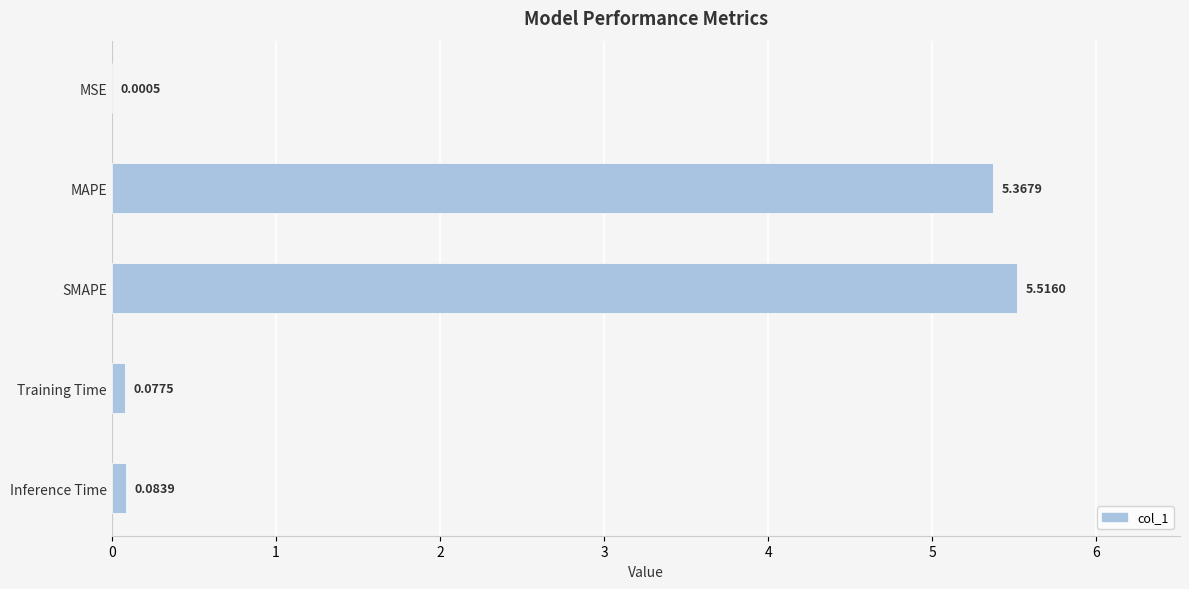

What is the change in value from MSE to Training Time?

+0.1